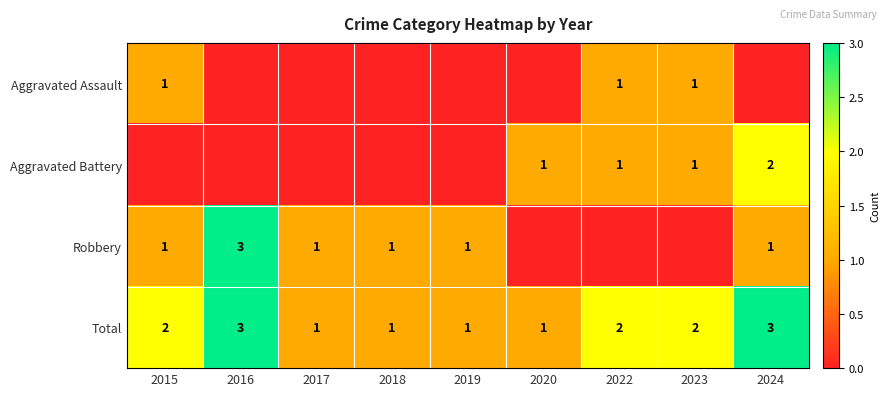

What is the sum of the Total values at 2017 and 2015?

3